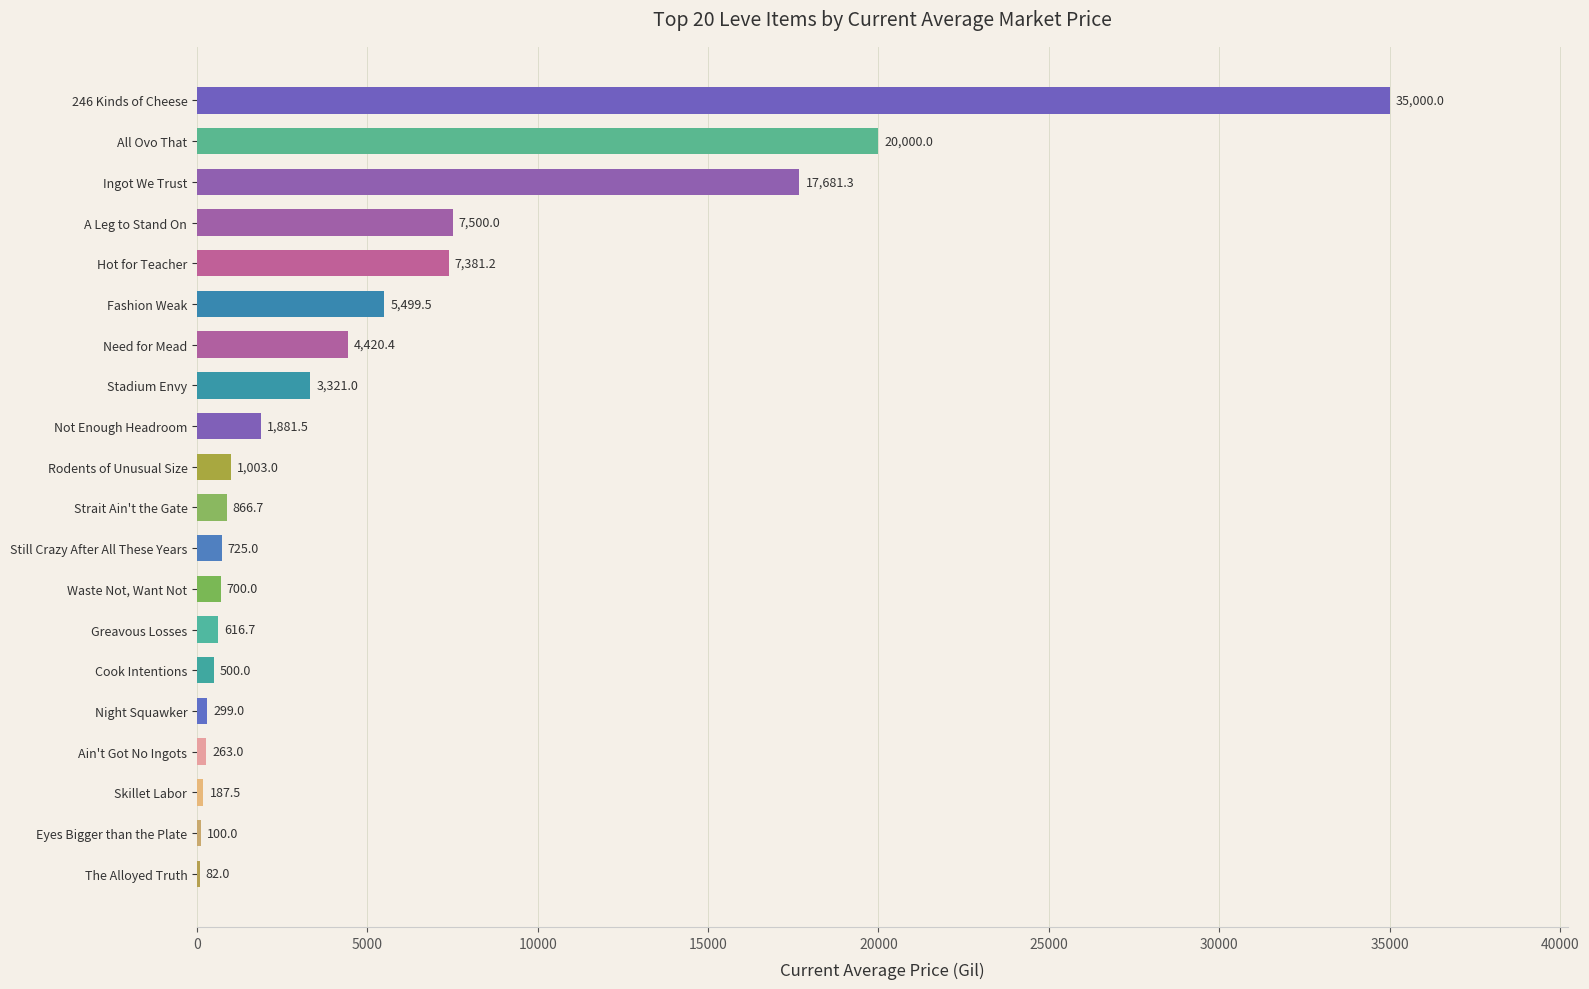

The value at A Leg to Stand On is 11615.5. True or false?

False